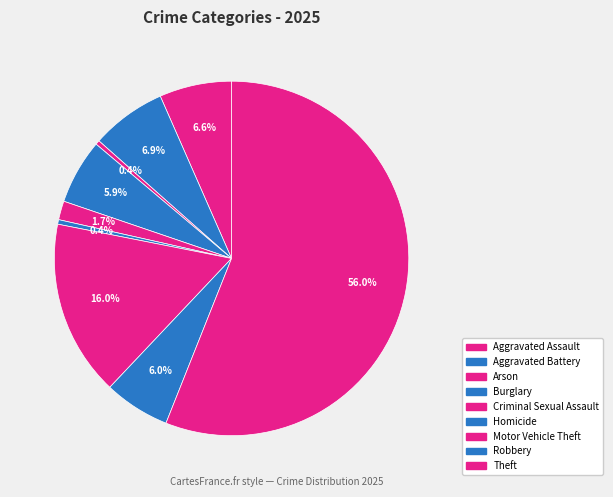

Which has a higher value, Aggravated Assault or Arson?

Aggravated Assault